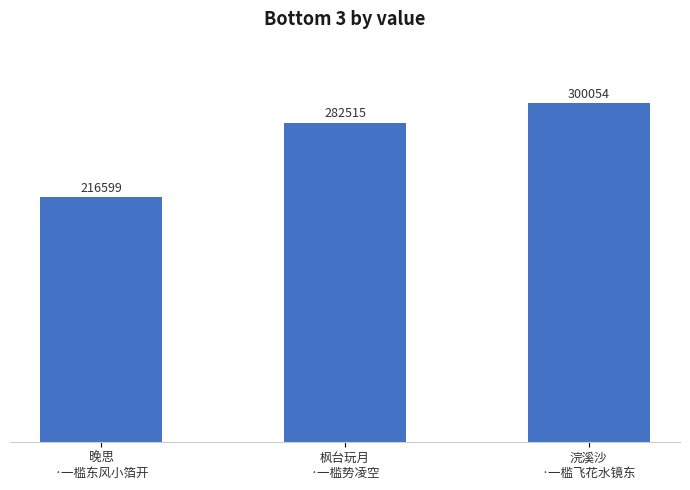

The chart shows a value of 163772 at 浣溪沙
·一槛飞花水镜东. True or false?

False